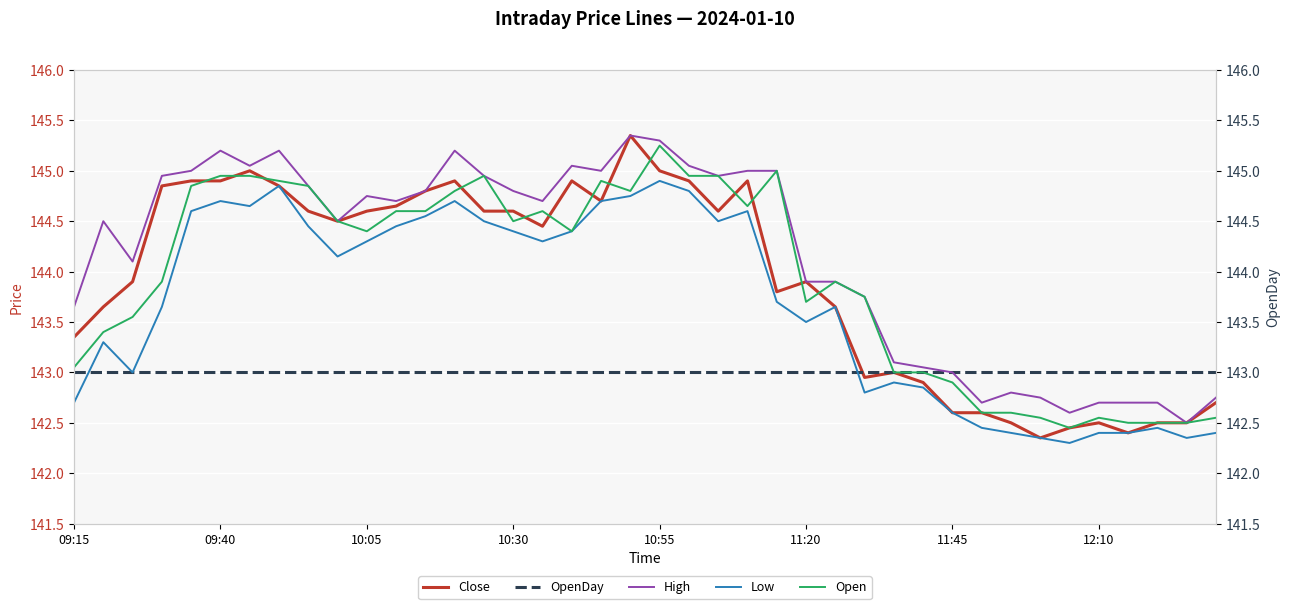

What is the difference between the highest and lowest values at 10:05?

1.8